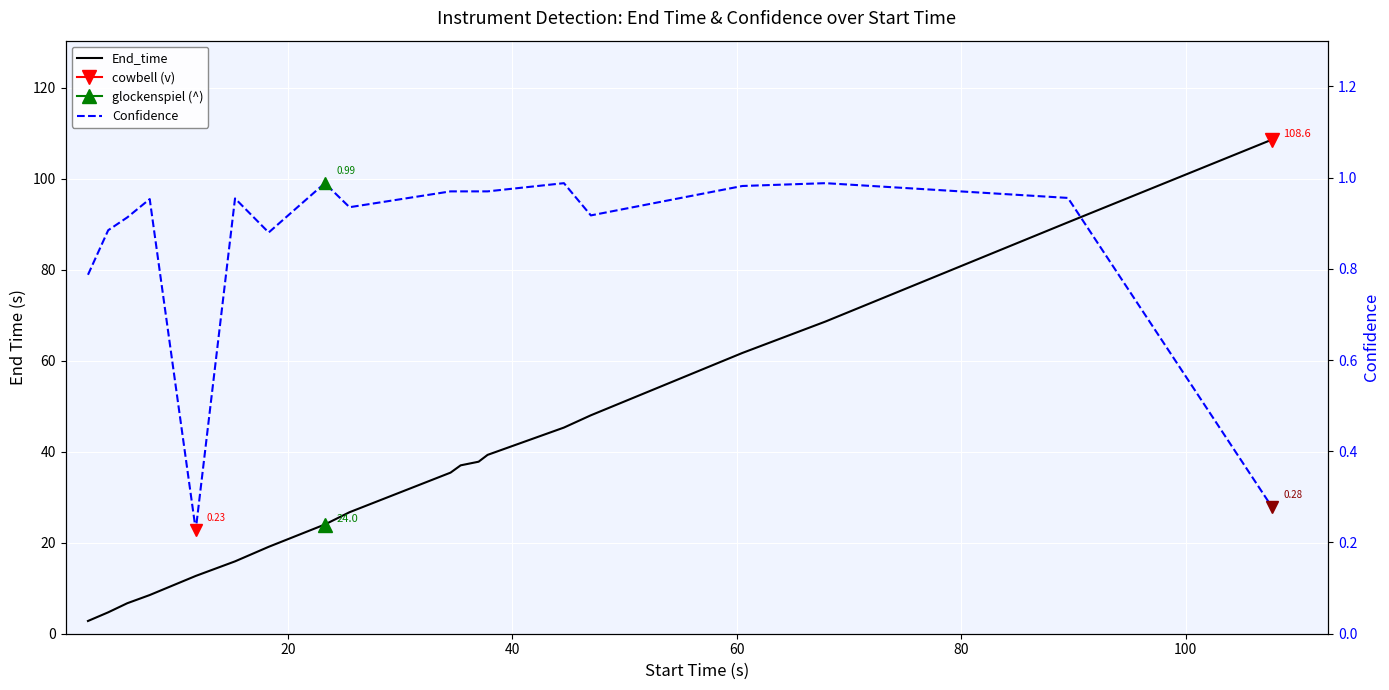

Reading left to right, list all the values displayed in this chart.

End_time: 2.8	4.7	6.7	8.5	12.7	15.9	19.1	24.0	26.7	35.4	37.0	37.8	39.3	45.3	48.0	61.7	68.6	90.4	108.6
Confidence: 0.8	0.9	0.9	1.0	0.2	1.0	0.9	1.0	0.9	1.0	1.0	1.0	1.0	1.0	0.9	1.0	1.0	1.0	0.3